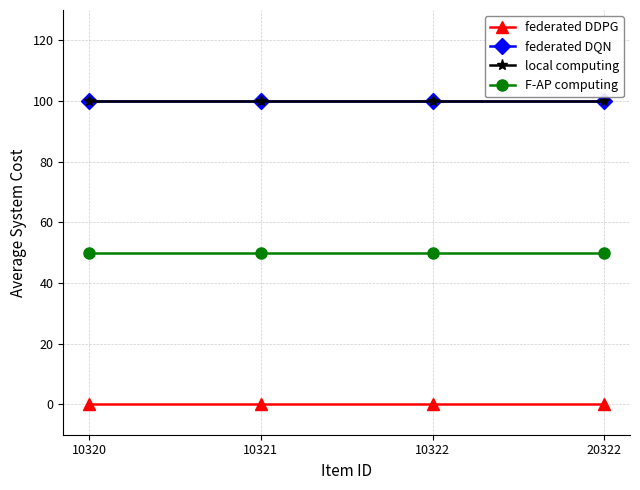

Reading right to left, list all the values displayed in this chart.

federated DDPG: 20322=0	10322=0	10321=0	10320=0
federated DQN: 20322=100	10322=100	10321=100	10320=100
local computing: 20322=100	10322=100	10321=100	10320=100
F-AP computing: 20322=50	10322=50	10321=50	10320=50